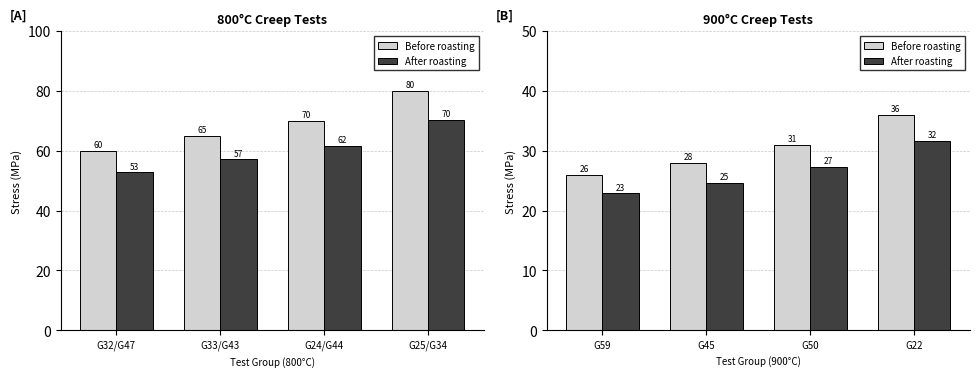

The Before roasting series shows 16.4 at G22. True or false?

False